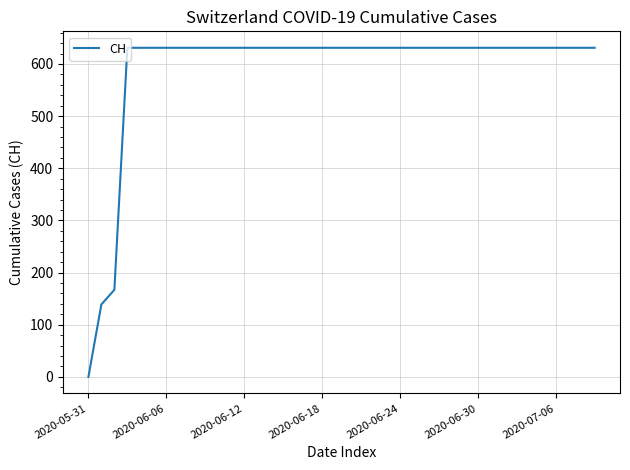

What is the greatest value displayed?

631